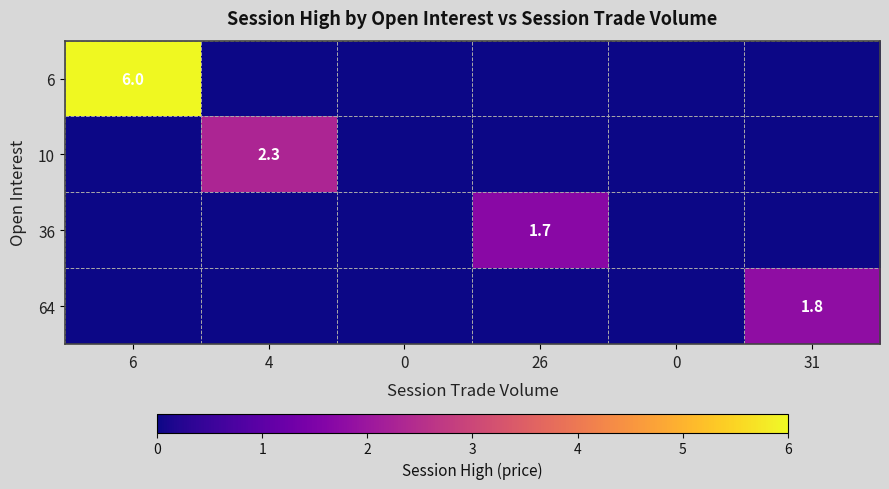

List the labels in order of 6 value, smallest first.

4, 0, 26, 0, 31, 6